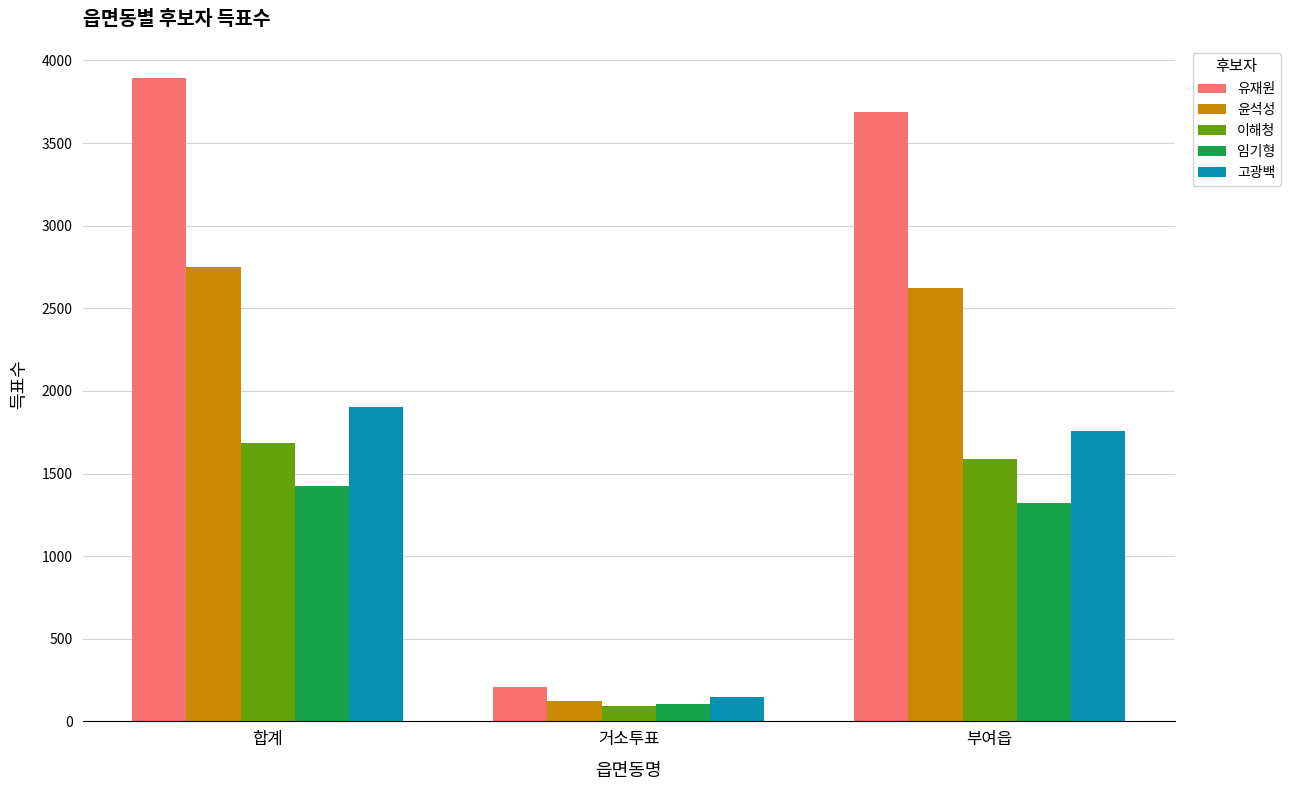

What is the value of the 이해청 bar at the 2nd from the left?

93